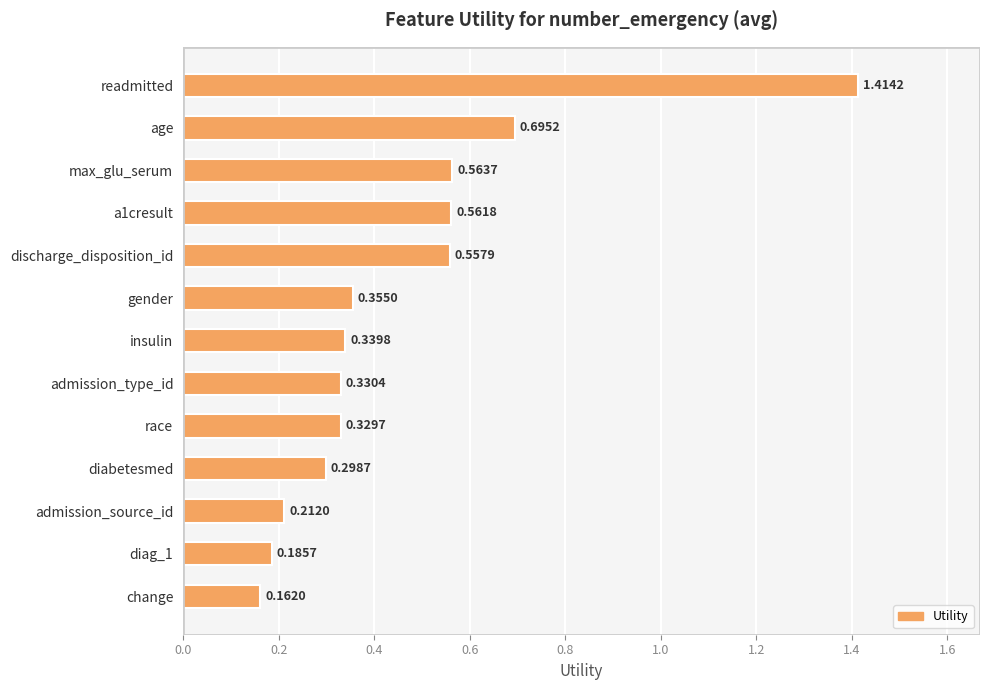

What is the difference between the maximum and minimum values?

1.3